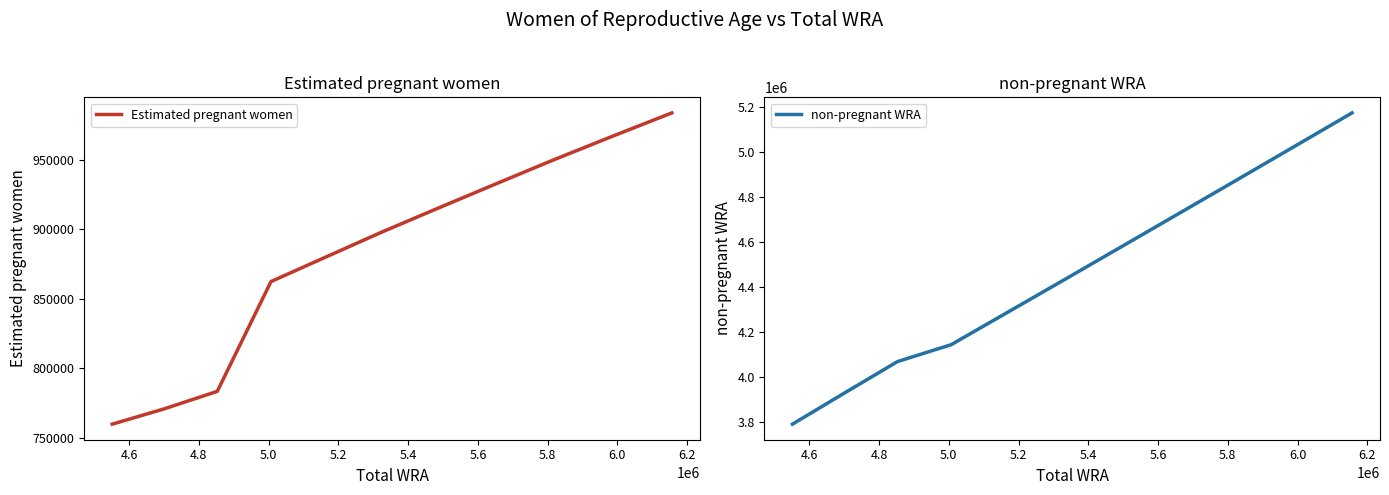

What is the maximum value for Estimated pregnant women?

983571.4